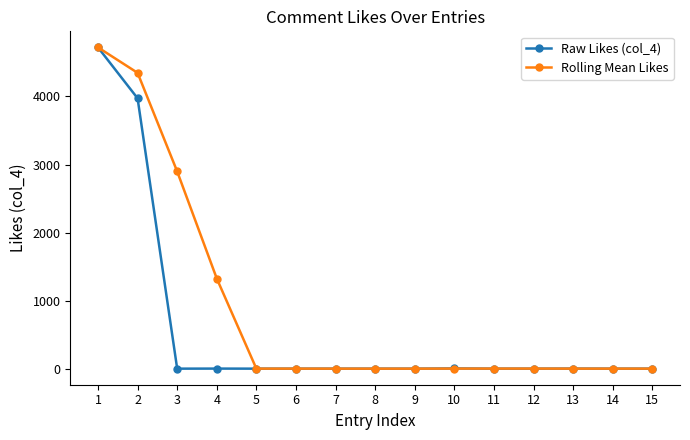

The value of Rolling Mean Likes at 9 is 0.0. True or false?

True